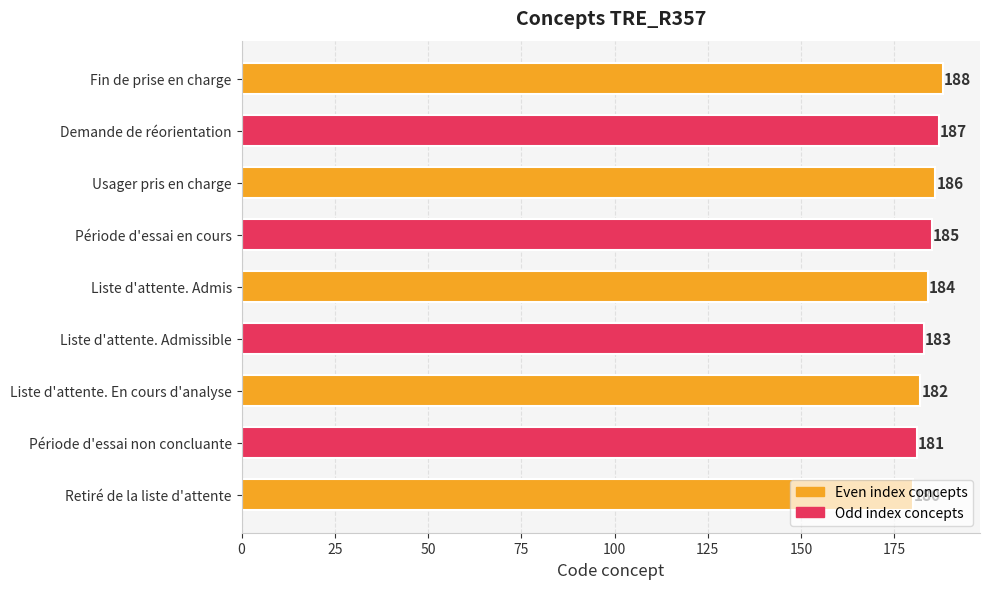

Is it true that the value at Usager pris en charge is 186?

True